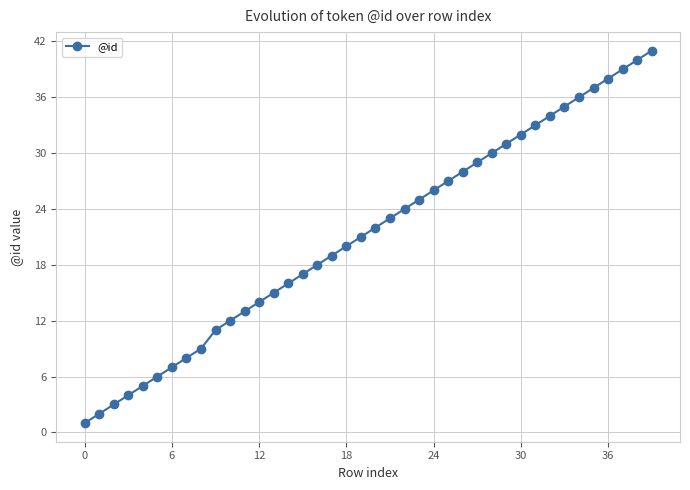

What is the average value?

21